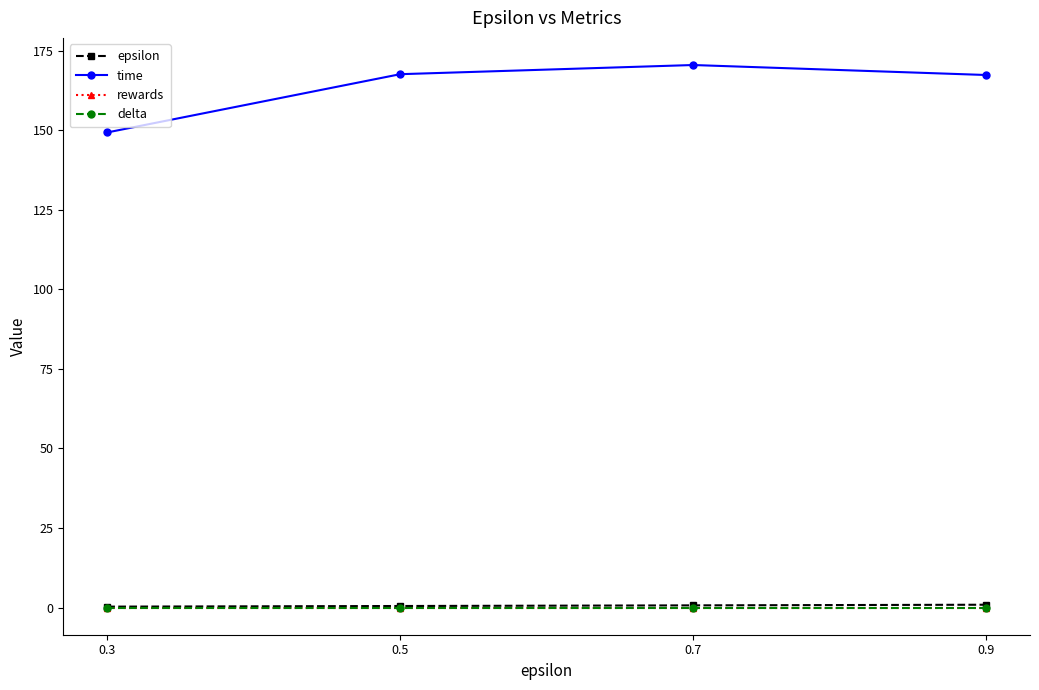

Rank the series by their maximum value, from lowest to highest.

rewards, delta, epsilon, time